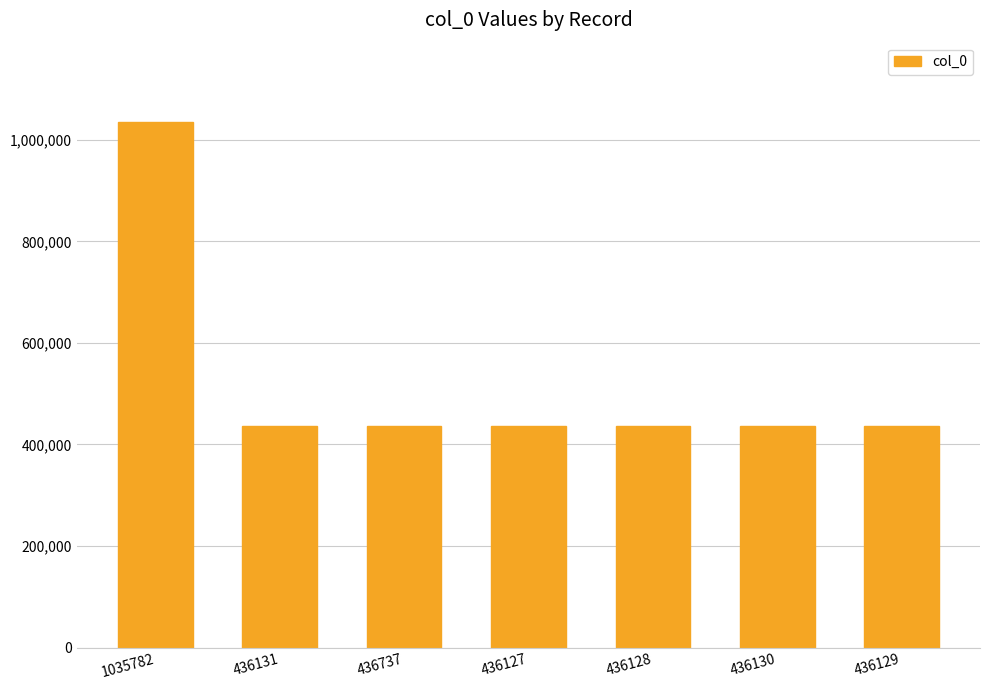

How many bars are there in total?

7